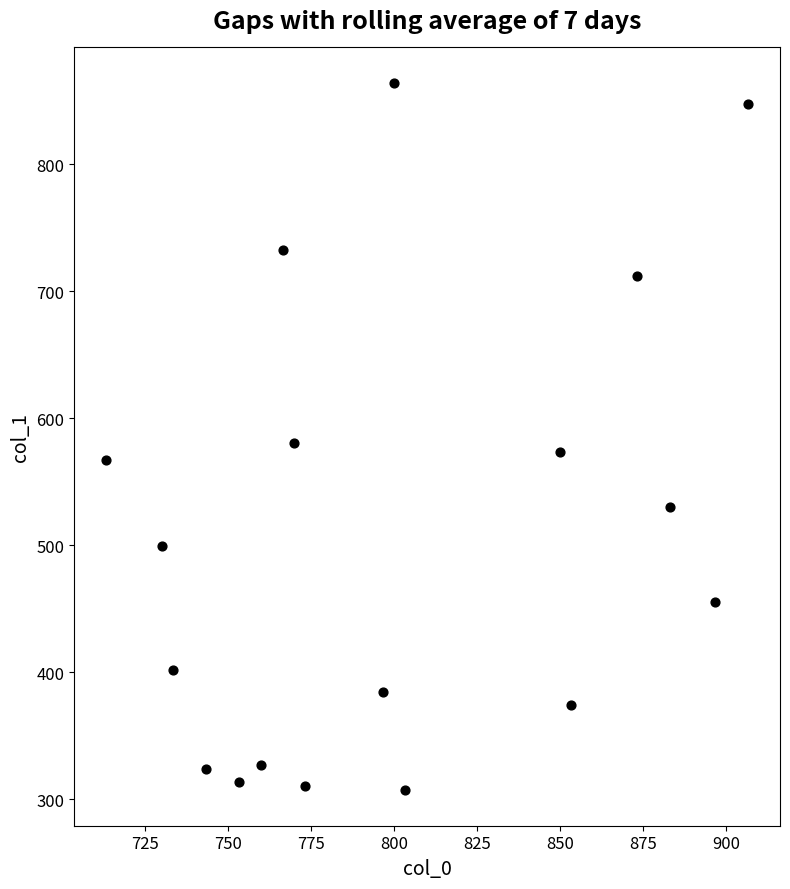

What is the range of X values (max minus min)?

193.3